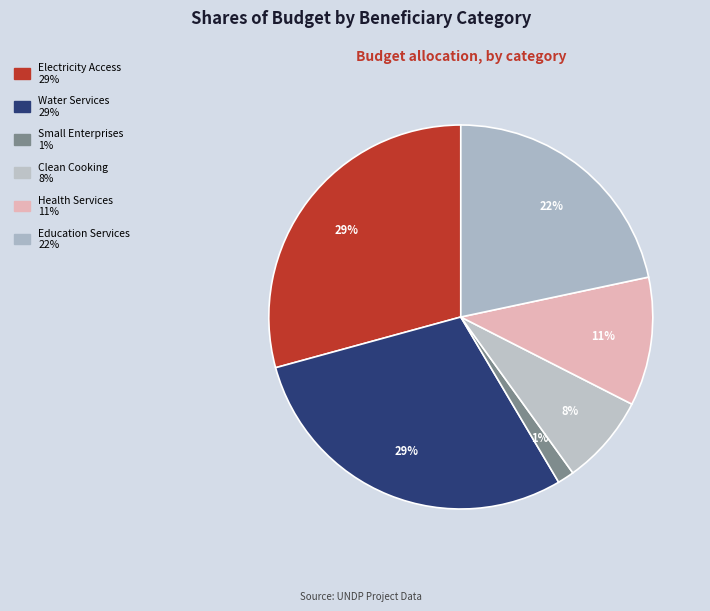

How many segments does this pie chart have?

6